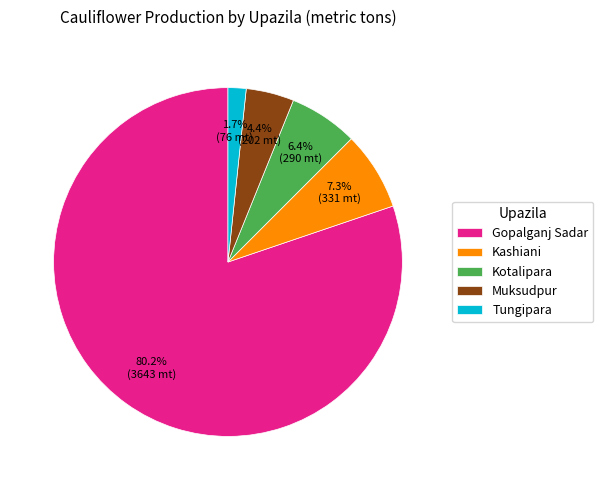

How much of the chart is everything except Gopalganj Sadar?

19.8%